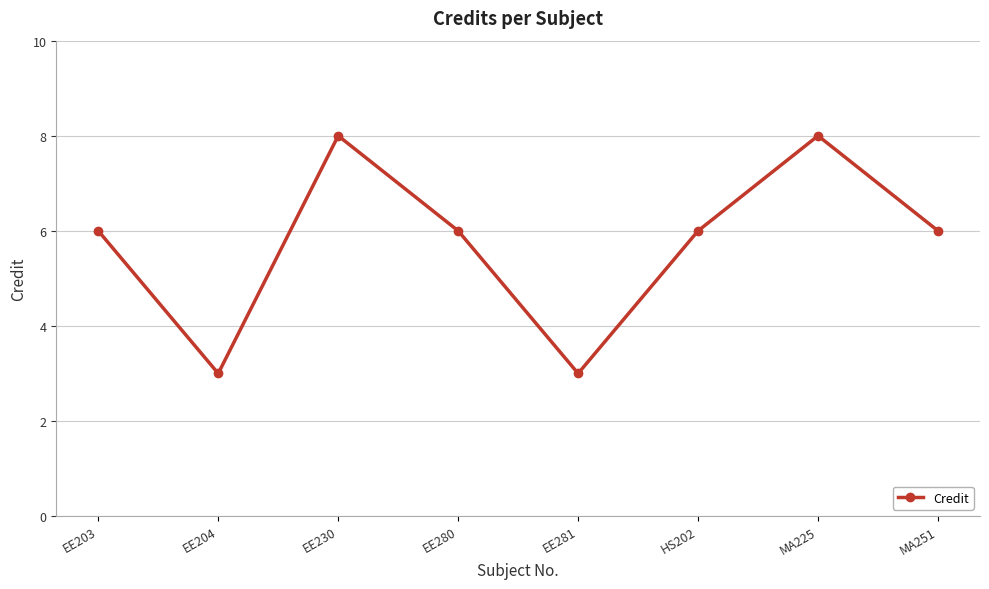

Does the chart display data point markers on the line(s)?

Yes